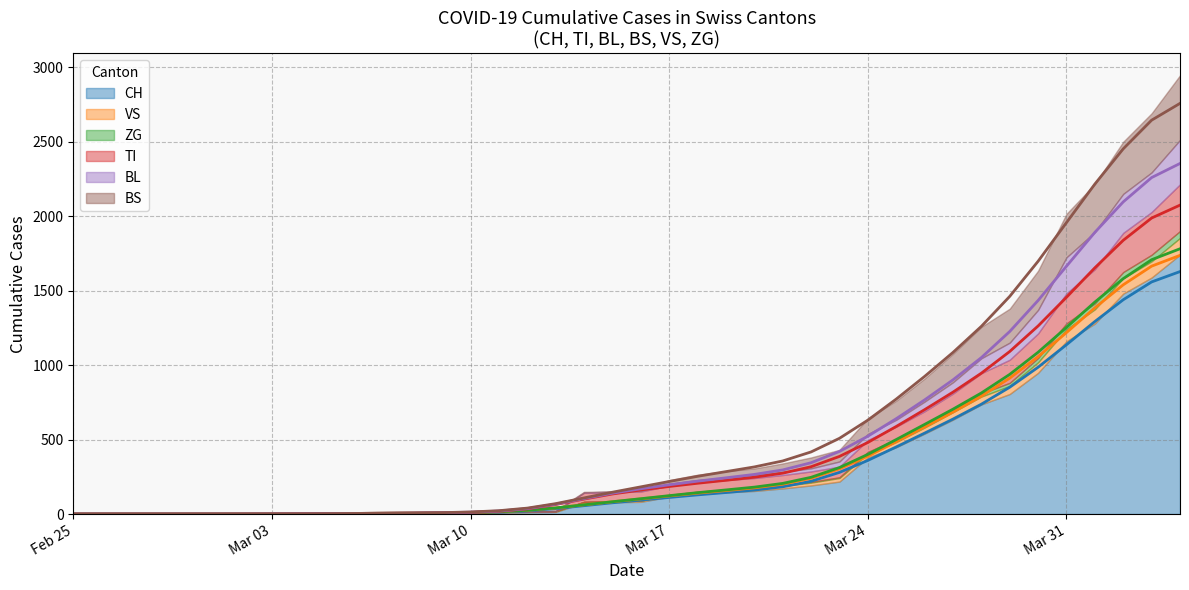

Where is CH nearest to the value 814?

2020-03-29